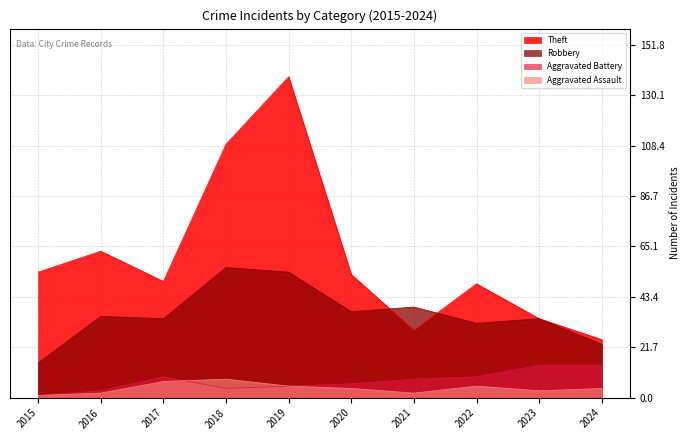

Where does the Theft series first go above 53?

2015